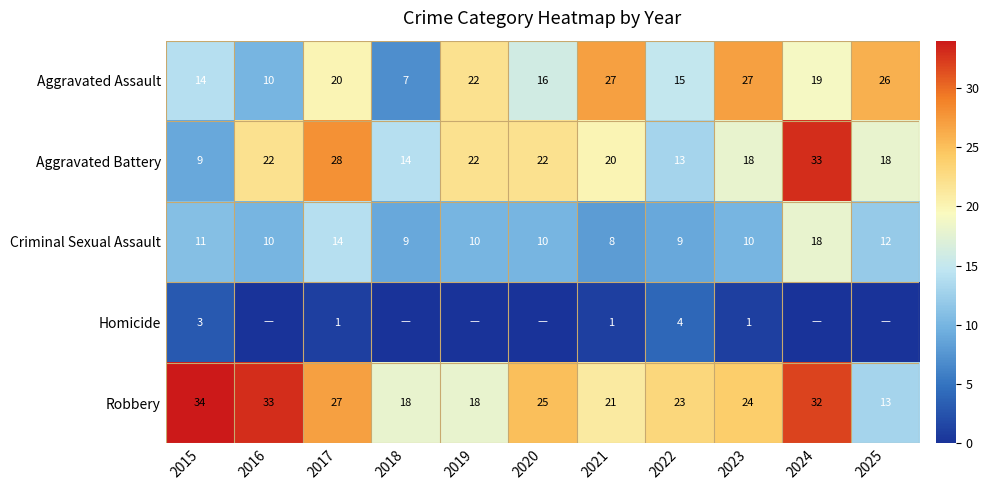

What is the difference between the Homicide values at 2015 and 2017?

2